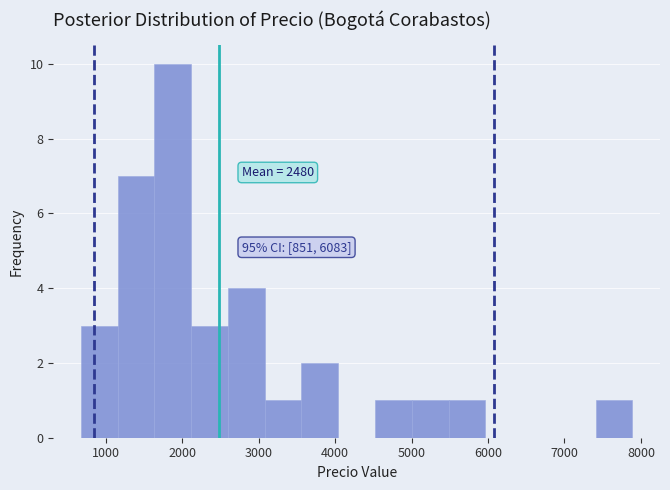

Which range on the x-axis has the tallest bar?

1600 to 2100